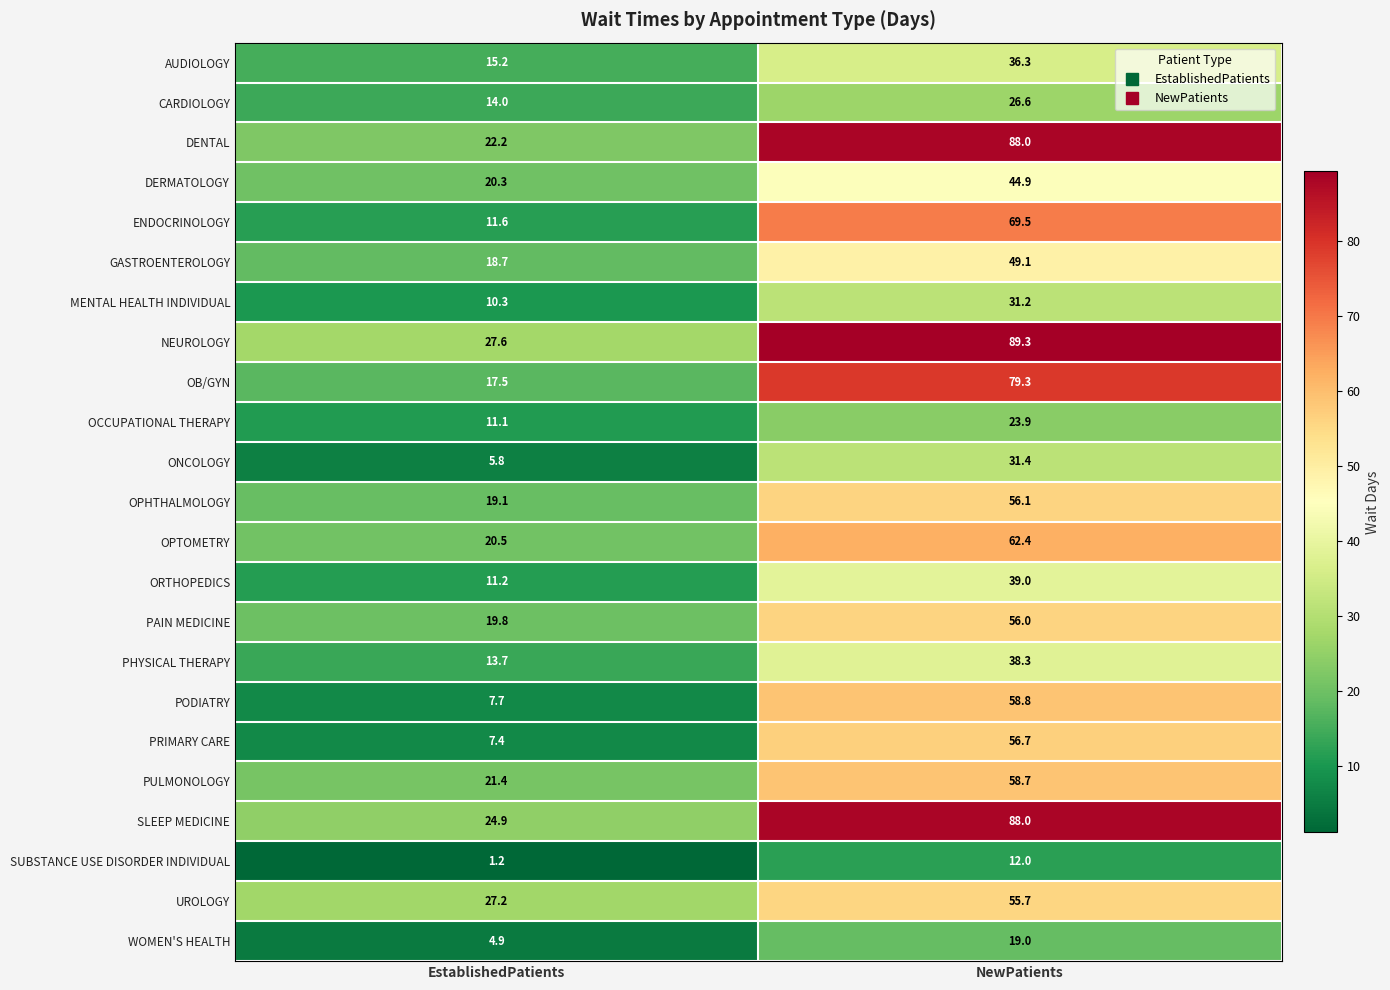

True or false: ONCOLOGY has a value of 5.8 at EstablishedPatients.

True